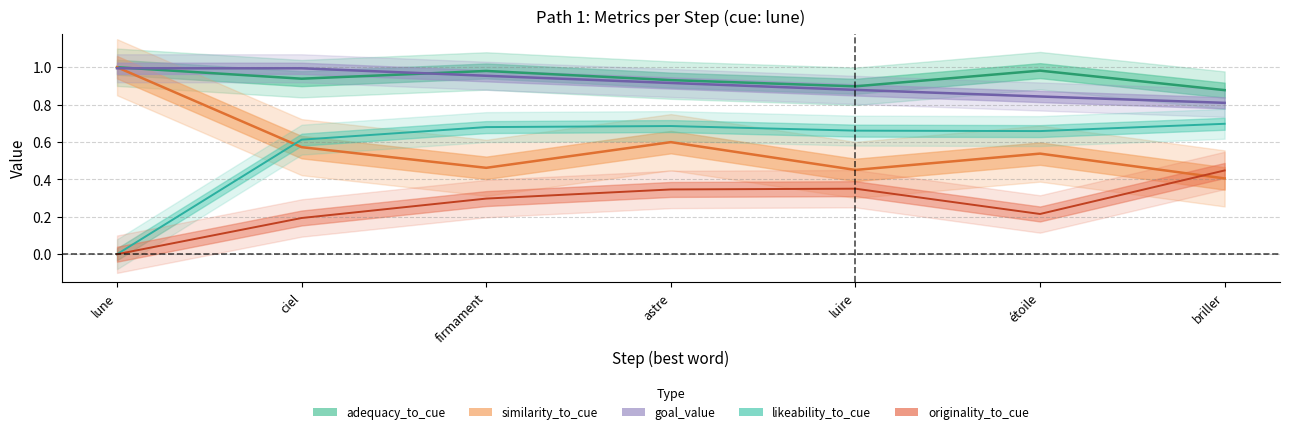

Is it true that similarity_to_cue equals 0.6 at astre?

True